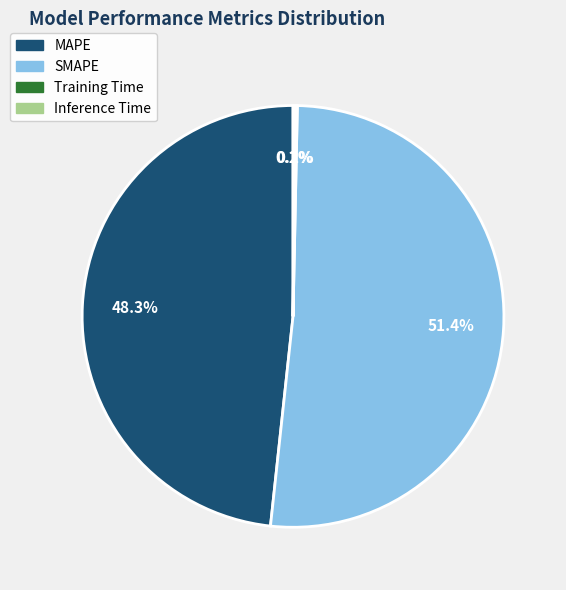

Is it true that MAPE is 56% of the pie?

False